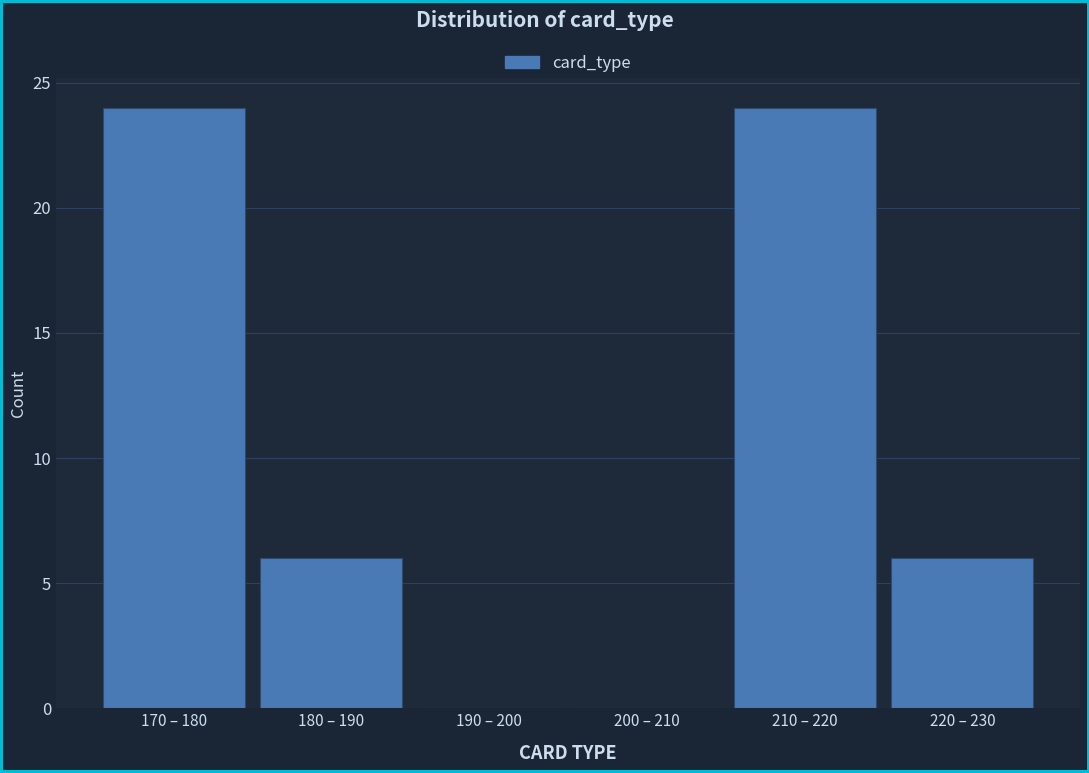

What is the change in value from 180 – 190 to 210 – 220?

+18